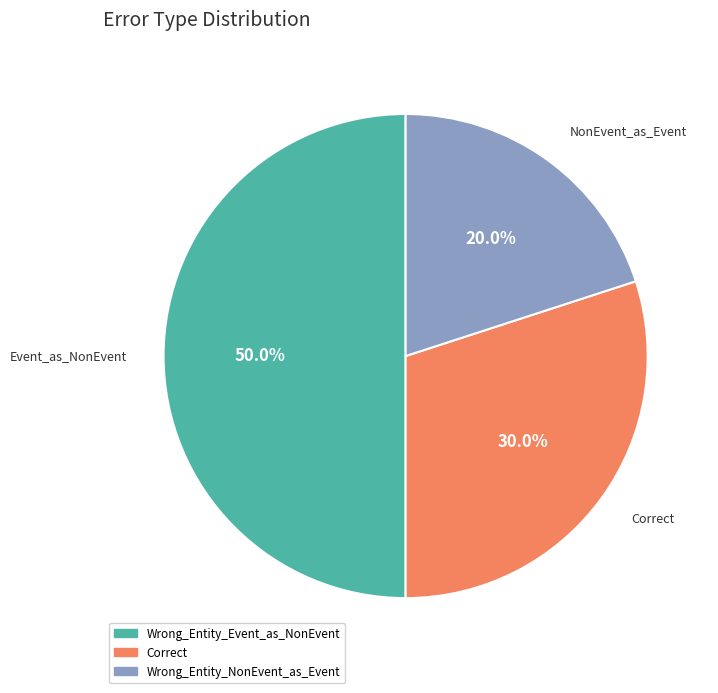

The Wrong_Entity_NonEvent_as_Event slice represents 20% of the pie. True or false?

True